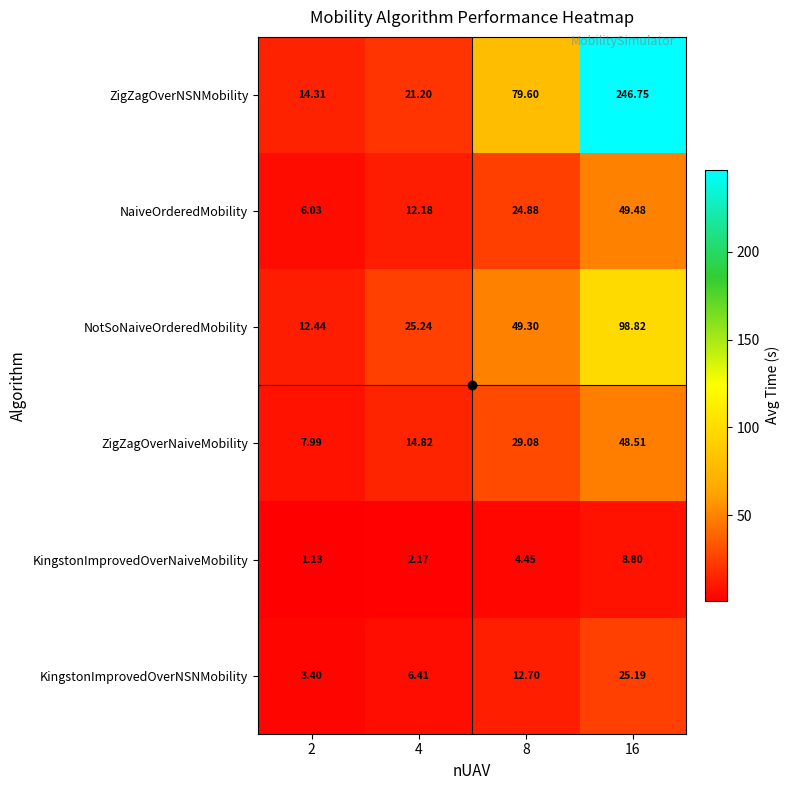

Is the value of KingstonImprovedOverNaiveMobility at 8 greater than the value of KingstonImprovedOverNSNMobility at 4?

No